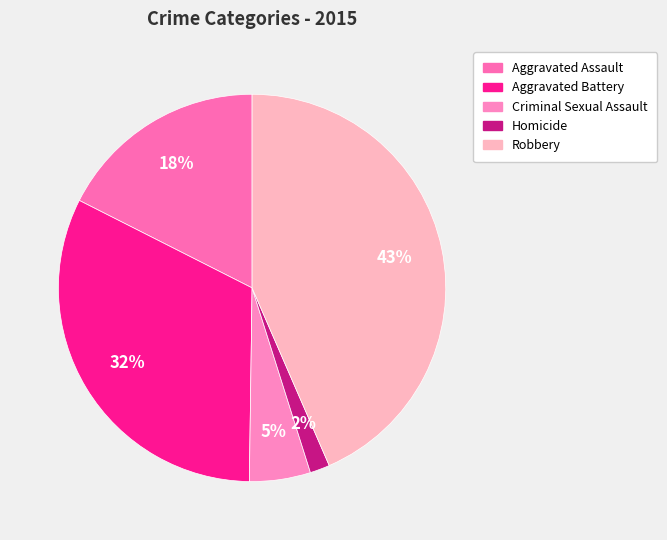

Does Homicide represent more than half of the total?

No